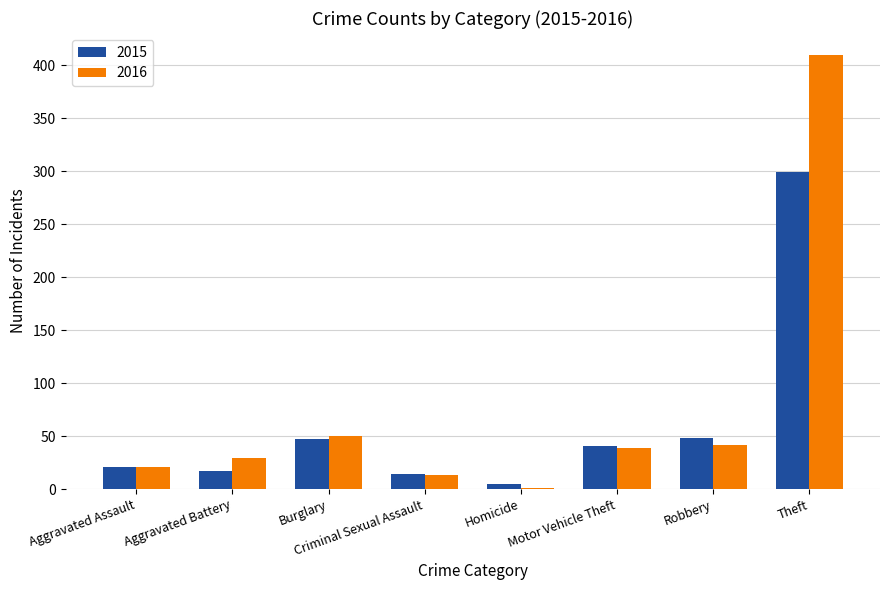

What is the total value across all series at Criminal Sexual Assault?

27